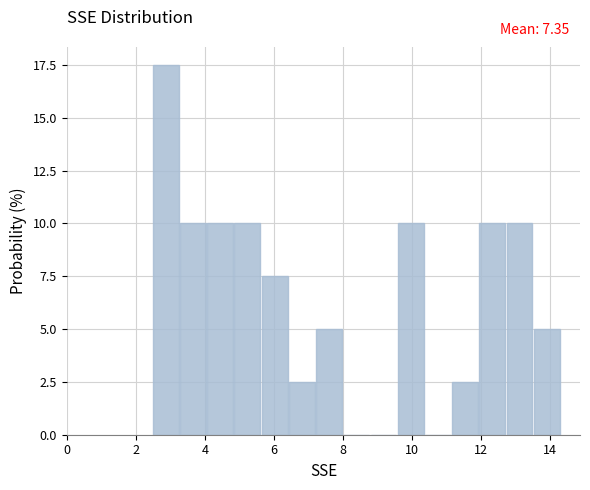

Read against the x-axis, roughly where is the centre of the tallest bar?

2.8